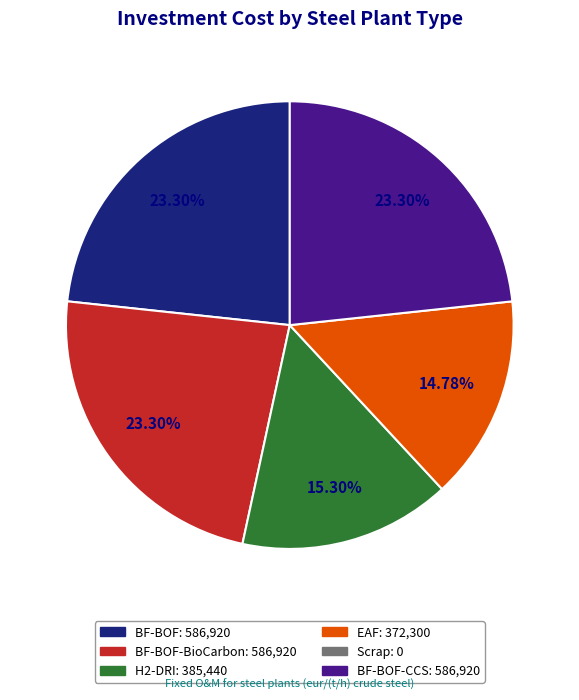

Is there any slice that represents more than half of the pie?

No